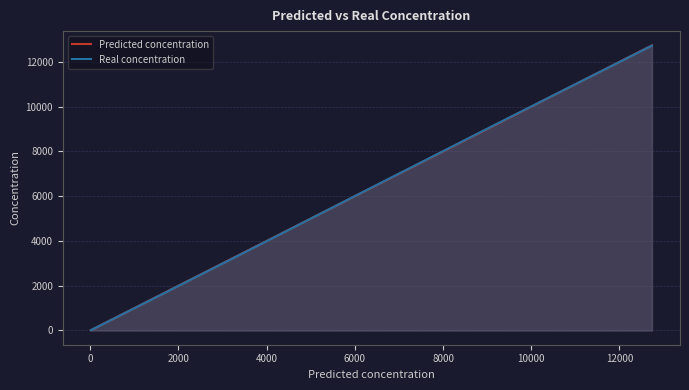

What is the maximum value for Real concentration?

12725.4